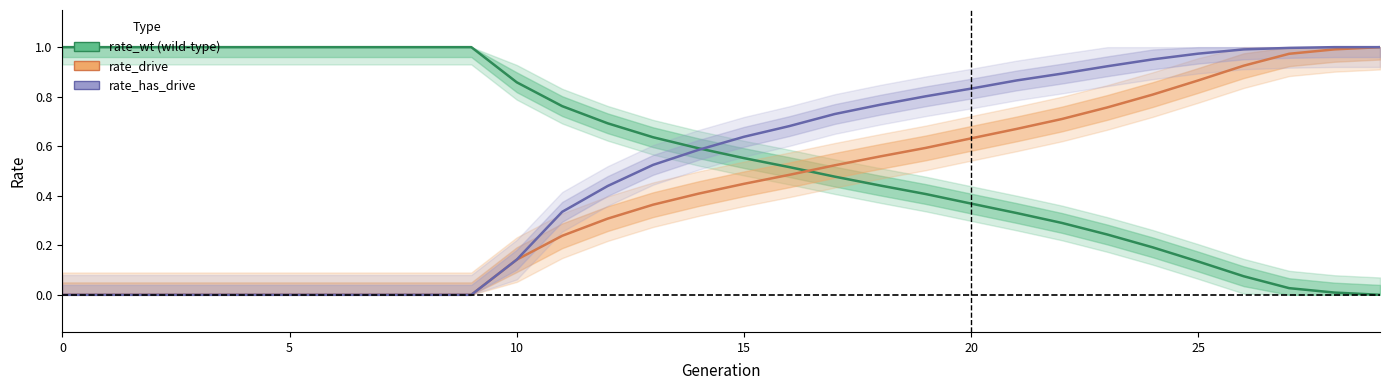

What is the value of the rate_wt point at the 25th from the left?

0.2